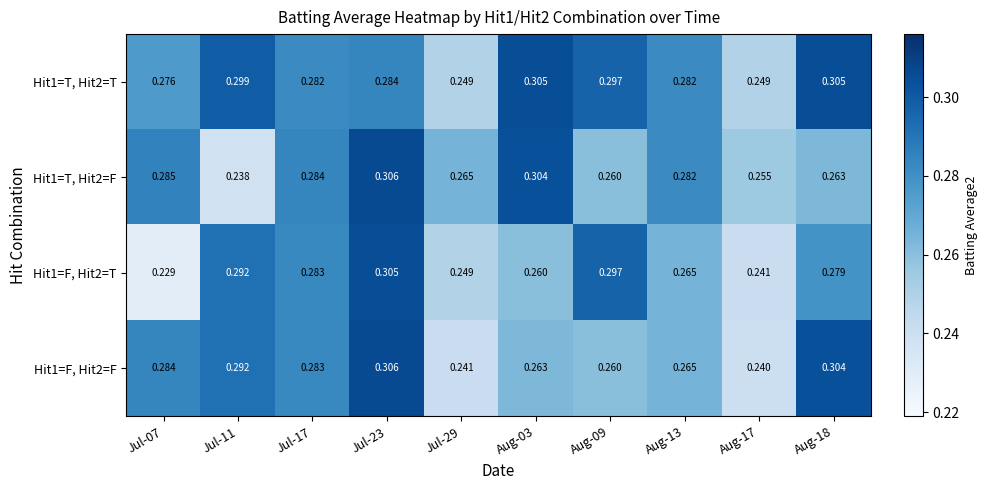

How many data points does each series have?

10